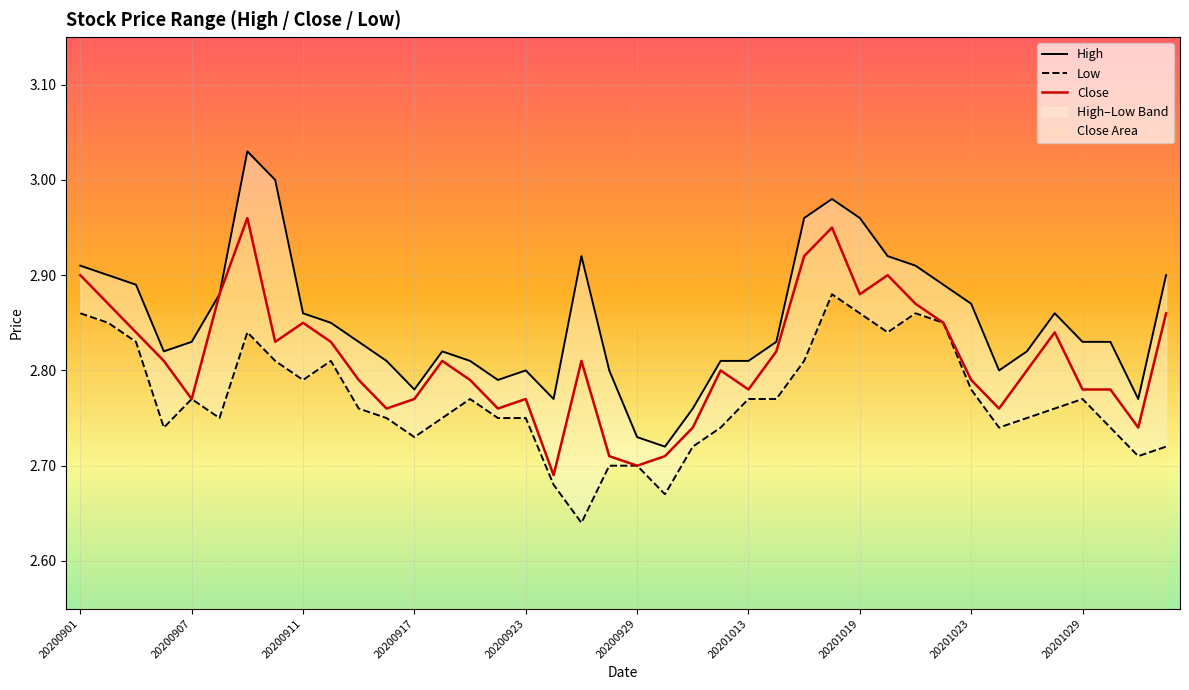

Is the value of Close at 20200929 greater than the value of High at 31?

No